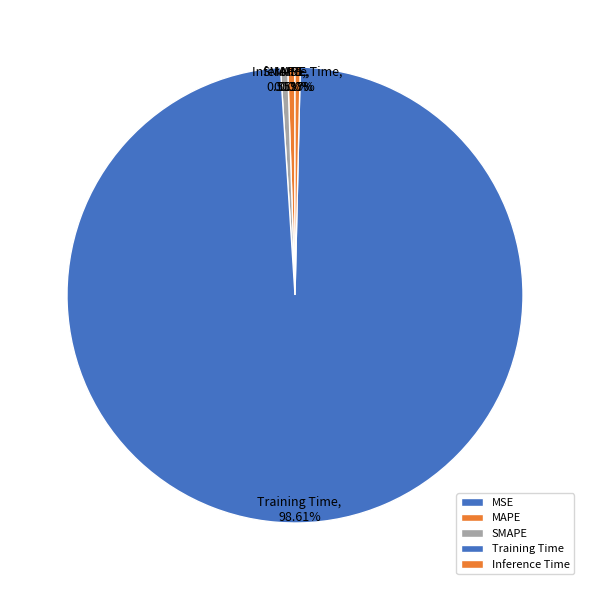

Is there a majority slice in this chart?

Yes